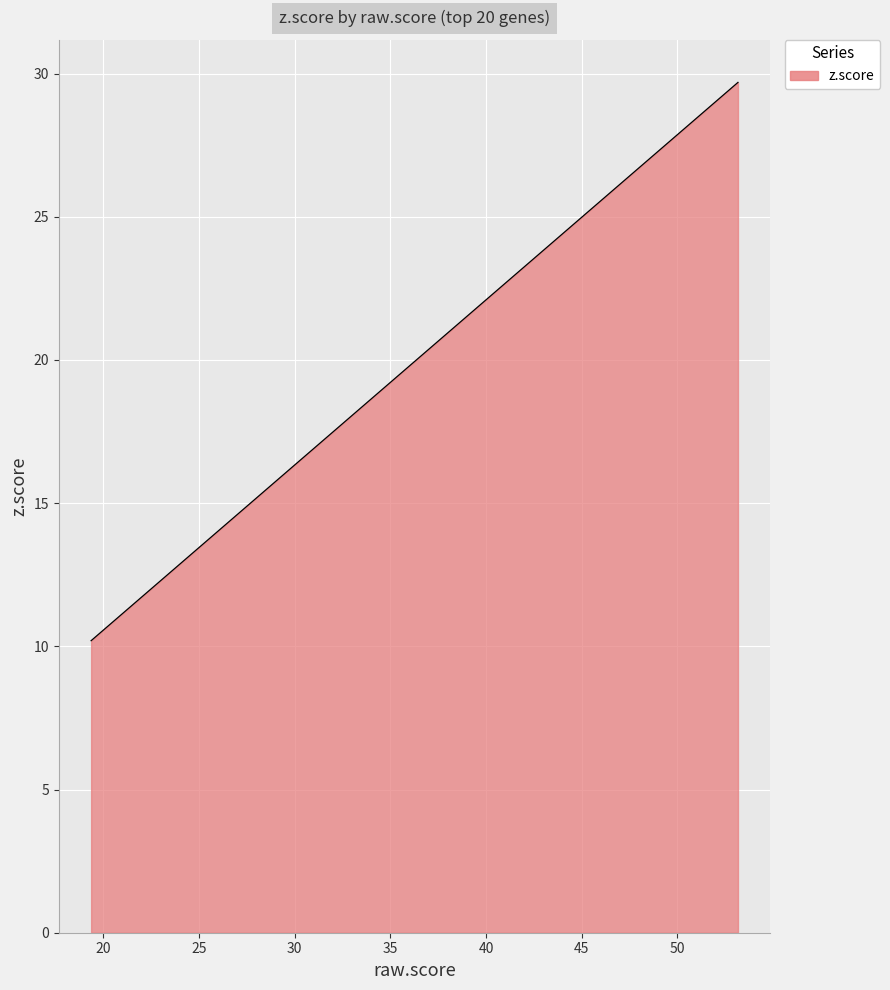

What is the difference between the maximum and minimum values?

19.5